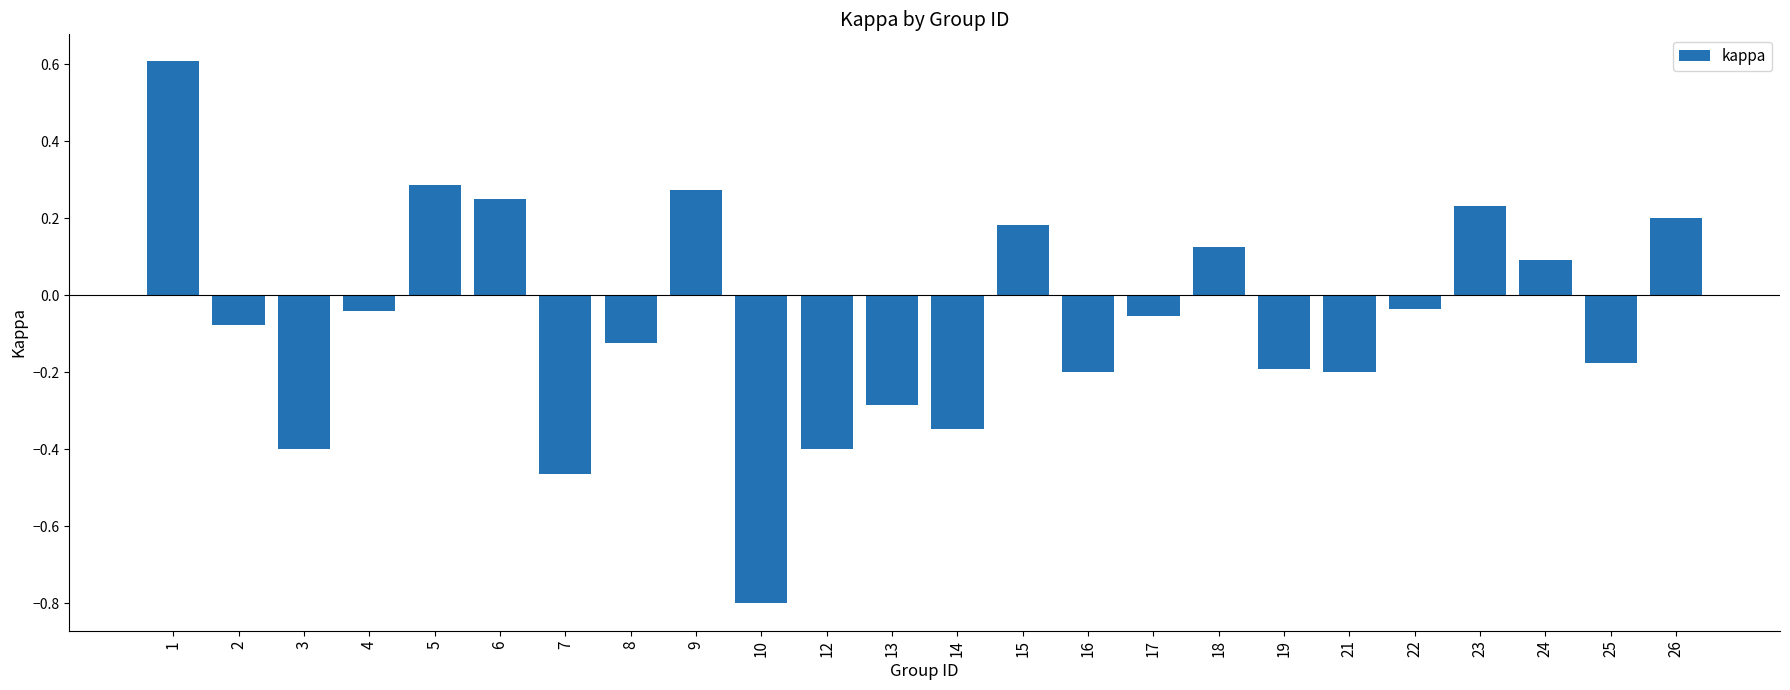

Count the number of data series in this chart.

1